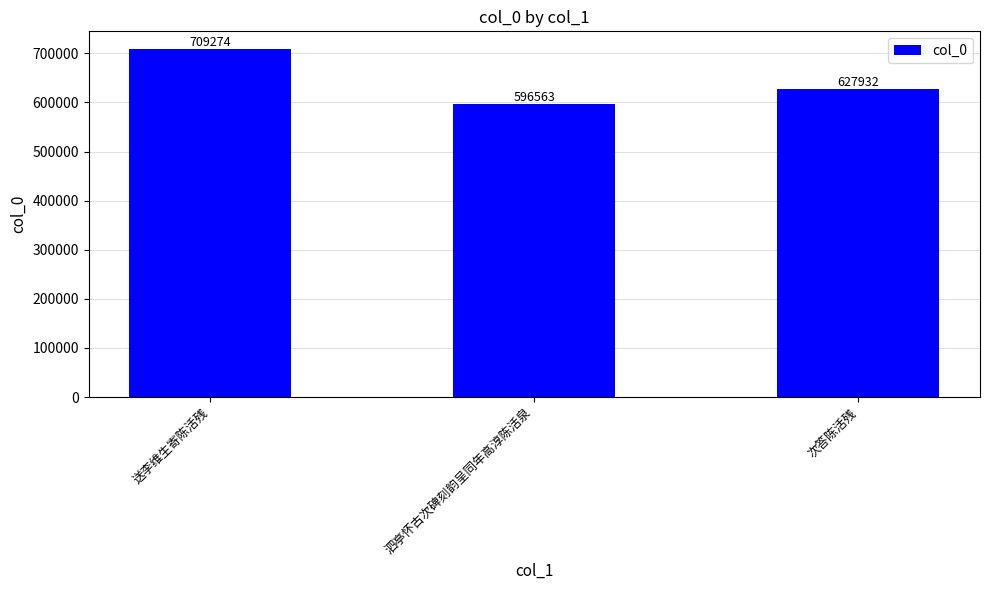

What is the sum of the values at 送李维生寄陈活残 and 泗亭怀古次碑刻韵呈同年高淳陈活泉?

1305837